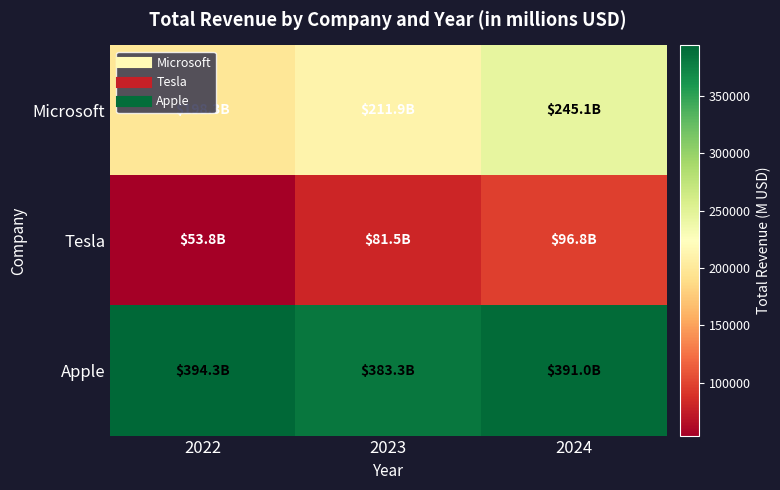

List the series in order of their peak value, lowest first.

Tesla, Microsoft, Apple